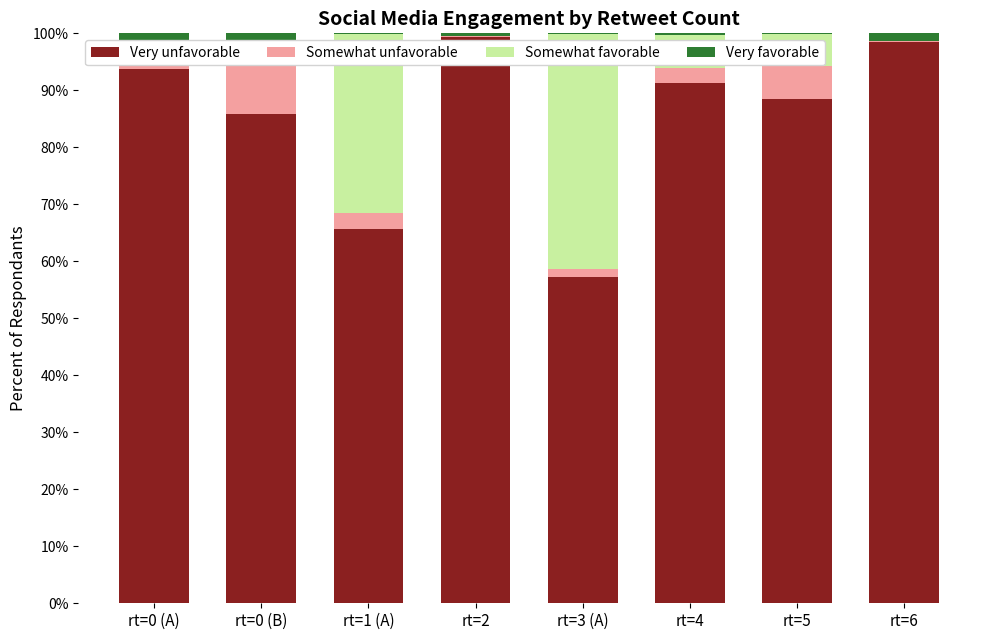

What is the sum of all Very favorable values?

5.0